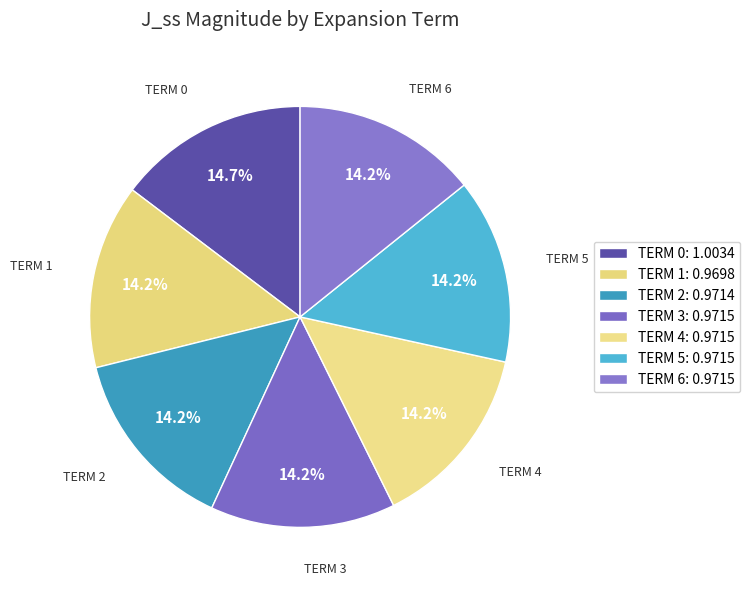

Which slice is the smallest?

1